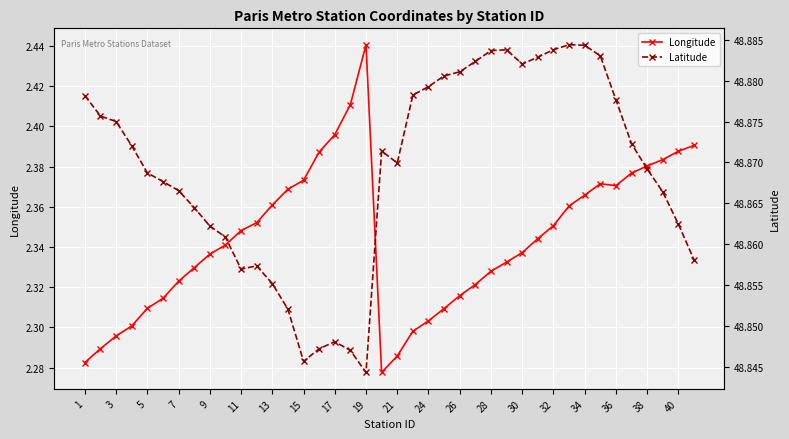

In Longitude, how many points are lower than both neighbors (excluding endpoints)?

2